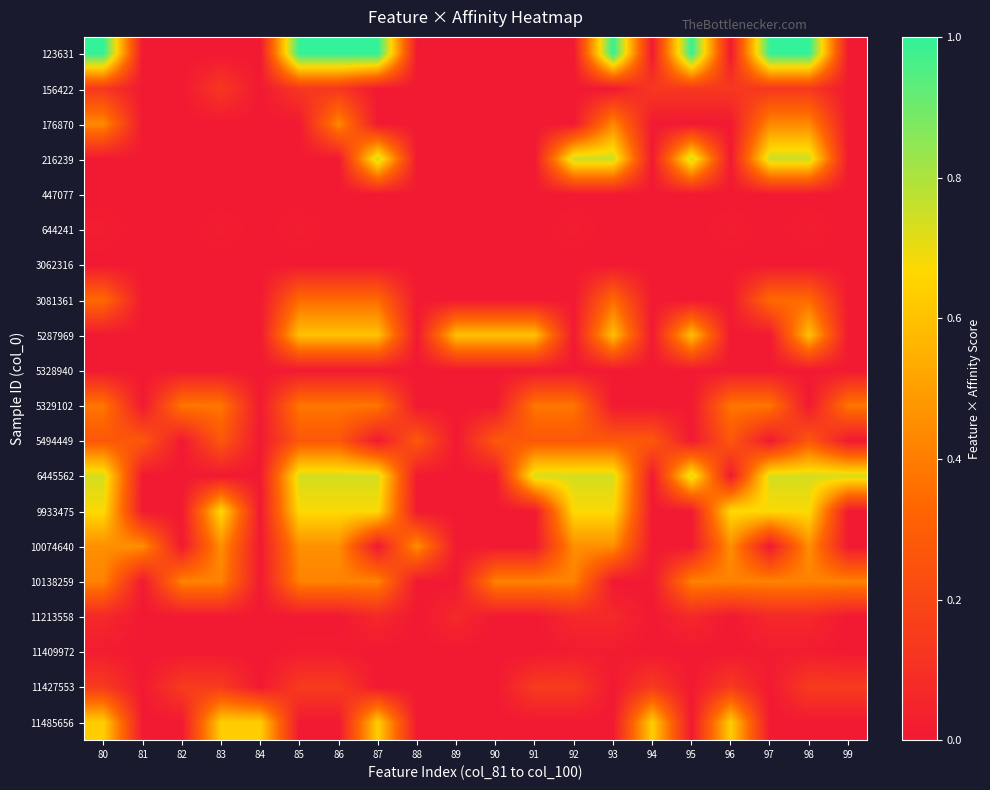

Reading left to right, what are all the values shown in this chart?

123631: 80=1.0	81=0.0	82=0.0	83=0.0	84=0.0	85=1.0	86=1.0	87=1.0	88=0.0	89=0.0	90=0.0	91=0.0	92=0.0	93=1.0	94=0.0	95=1.0	96=0.0	97=1.0	98=1.0	99=0.0
156422: 80=0.1	81=0.0	82=0.0	83=0.1	84=0.0	85=0.1	86=0.1	87=0.0	88=0.0	89=0.0	90=0.0	91=0.0	92=0.0	93=0.0	94=0.1	95=0.1	96=0.1	97=0.1	98=0.1	99=0.0
176870: 80=0.4	81=0.0	82=0.0	83=0.0	84=0.0	85=0.0	86=0.4	87=0.0	88=0.0	89=0.0	90=0.0	91=0.0	92=0.0	93=0.4	94=0.0	95=0.0	96=0.0	97=0.4	98=0.4	99=0.0
216239: 80=0.0	81=0.0	82=0.0	83=0.0	84=0.0	85=0.0	86=0.0	87=0.8	88=0.0	89=0.0	90=0.0	91=0.0	92=0.8	93=0.8	94=0.0	95=0.8	96=0.0	97=0.8	98=0.8	99=0.0
447077: 80=0.0	81=0.0	82=0.0	83=0.0	84=0.0	85=0.0	86=0.0	87=0.0	88=0.0	89=0.0	90=0.0	91=0.0	92=0.0	93=0.0	94=0.0	95=0.0	96=0.0	97=0.0	98=0.0	99=0.0
644241: 80=0.0	81=0.0	82=0.0	83=0.0	84=0.0	85=0.0	86=0.0	87=0.0	88=0.0	89=0.0	90=0.0	91=0.0	92=0.0	93=0.0	94=0.0	95=0.0	96=0.0	97=0.0	98=0.0	99=0.0
3062316: 80=0.0	81=0.0	82=0.0	83=0.0	84=0.0	85=0.0	86=0.0	87=0.0	88=0.0	89=0.0	90=0.0	91=0.0	92=0.0	93=0.0	94=0.0	95=0.0	96=0.0	97=0.0	98=0.0	99=0.0
3081361: 80=0.3	81=0.0	82=0.0	83=0.0	84=0.0	85=0.3	86=0.3	87=0.3	88=0.0	89=0.0	90=0.0	91=0.0	92=0.0	93=0.3	94=0.0	95=0.0	96=0.0	97=0.3	98=0.3	99=0.0
5287969: 80=0.0	81=0.0	82=0.0	83=0.0	84=0.0	85=0.6	86=0.6	87=0.6	88=0.0	89=0.6	90=0.6	91=0.6	92=0.0	93=0.6	94=0.0	95=0.6	96=0.0	97=0.0	98=0.6	99=0.0
5328940: 80=0.0	81=0.0	82=0.0	83=0.0	84=0.0	85=0.0	86=0.0	87=0.0	88=0.0	89=0.0	90=0.0	91=0.0	92=0.0	93=0.0	94=0.0	95=0.0	96=0.0	97=0.0	98=0.0	99=0.0
5329102: 80=0.4	81=0.0	82=0.4	83=0.4	84=0.0	85=0.4	86=0.4	87=0.4	88=0.0	89=0.0	90=0.0	91=0.4	92=0.4	93=0.0	94=0.0	95=0.0	96=0.4	97=0.4	98=0.0	99=0.4
5494449: 80=0.3	81=0.3	82=0.0	83=0.3	84=0.0	85=0.3	86=0.3	87=0.0	88=0.3	89=0.0	90=0.3	91=0.3	92=0.3	93=0.3	94=0.3	95=0.0	96=0.3	97=0.0	98=0.3	99=0.0
6445562: 80=0.7	81=0.0	82=0.0	83=0.0	84=0.0	85=0.7	86=0.7	87=0.7	88=0.0	89=0.0	90=0.0	91=0.7	92=0.7	93=0.7	94=0.0	95=0.7	96=0.0	97=0.7	98=0.7	99=0.7
9933475: 80=0.7	81=0.0	82=0.0	83=0.7	84=0.0	85=0.7	86=0.7	87=0.7	88=0.0	89=0.0	90=0.0	91=0.0	92=0.7	93=0.7	94=0.0	95=0.0	96=0.7	97=0.7	98=0.7	99=0.0
10074640: 80=0.5	81=0.5	82=0.0	83=0.5	84=0.0	85=0.5	86=0.5	87=0.0	88=0.5	89=0.0	90=0.0	91=0.0	92=0.5	93=0.5	94=0.0	95=0.0	96=0.5	97=0.0	98=0.5	99=0.0
10138259: 80=0.4	81=0.0	82=0.4	83=0.4	84=0.0	85=0.4	86=0.4	87=0.4	88=0.0	89=0.0	90=0.4	91=0.4	92=0.4	93=0.0	94=0.0	95=0.4	96=0.4	97=0.4	98=0.4	99=0.4
11213558: 80=0.1	81=0.0	82=0.0	83=0.0	84=0.0	85=0.0	86=0.0	87=0.1	88=0.0	89=0.1	90=0.0	91=0.0	92=0.1	93=0.1	94=0.0	95=0.1	96=0.0	97=0.1	98=0.1	99=0.0
11409972: 80=0.0	81=0.0	82=0.0	83=0.0	84=0.0	85=0.0	86=0.0	87=0.0	88=0.0	89=0.0	90=0.0	91=0.0	92=0.0	93=0.0	94=0.0	95=0.0	96=0.0	97=0.0	98=0.0	99=0.0
11427553: 80=0.1	81=0.0	82=0.1	83=0.1	84=0.0	85=0.1	86=0.1	87=0.0	88=0.0	89=0.0	90=0.0	91=0.1	92=0.1	93=0.0	94=0.1	95=0.0	96=0.1	97=0.0	98=0.1	99=0.1
11485656: 80=0.6	81=0.0	82=0.0	83=0.6	84=0.6	85=0.0	86=0.0	87=0.6	88=0.0	89=0.0	90=0.0	91=0.0	92=0.0	93=0.0	94=0.6	95=0.0	96=0.6	97=0.0	98=0.0	99=0.0